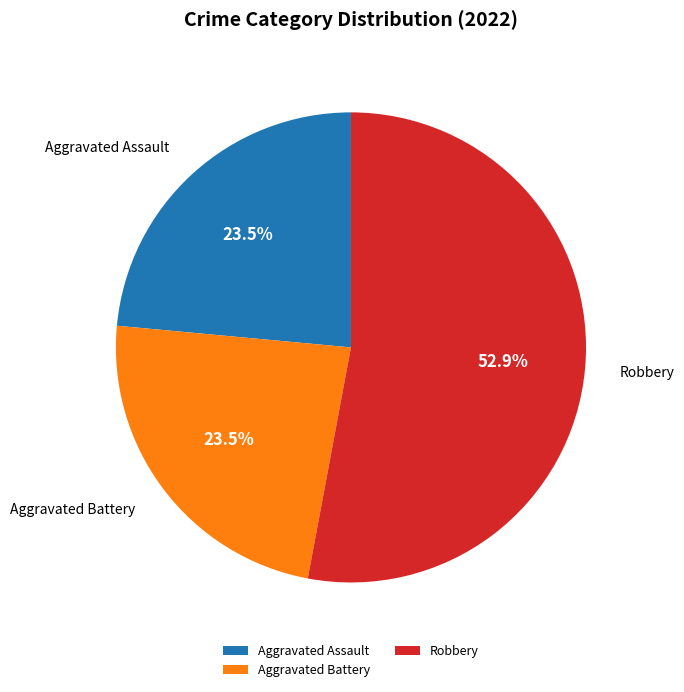

Combined, do Aggravated Battery and Aggravated Assault account for over 50%?

No